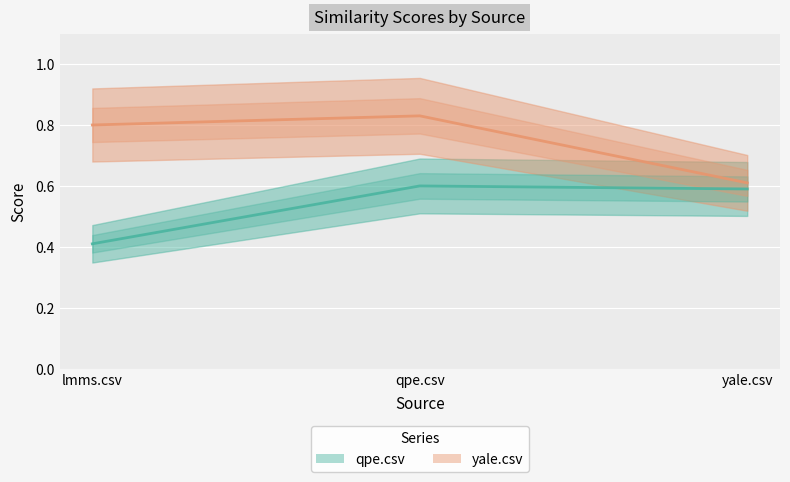

Which category has the lowest value in the yale.csv series?

yale.csv